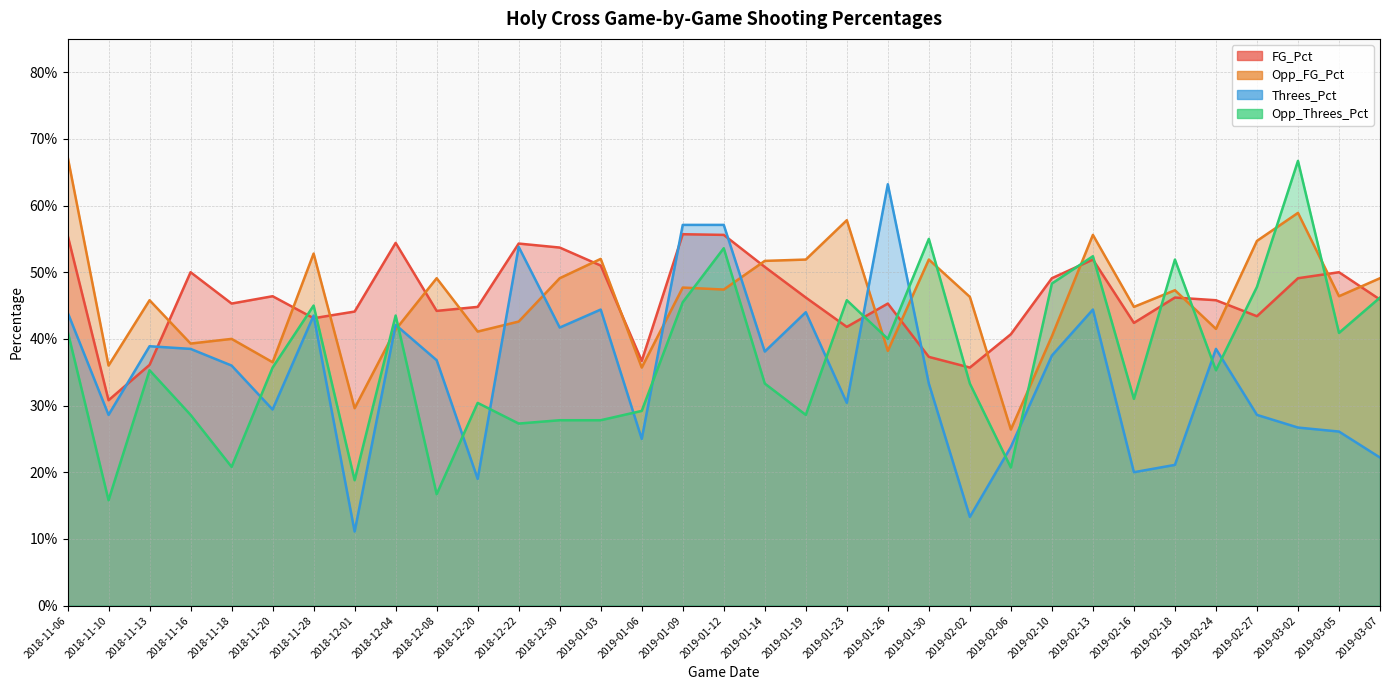

Does the chart have visible grid lines?

Yes